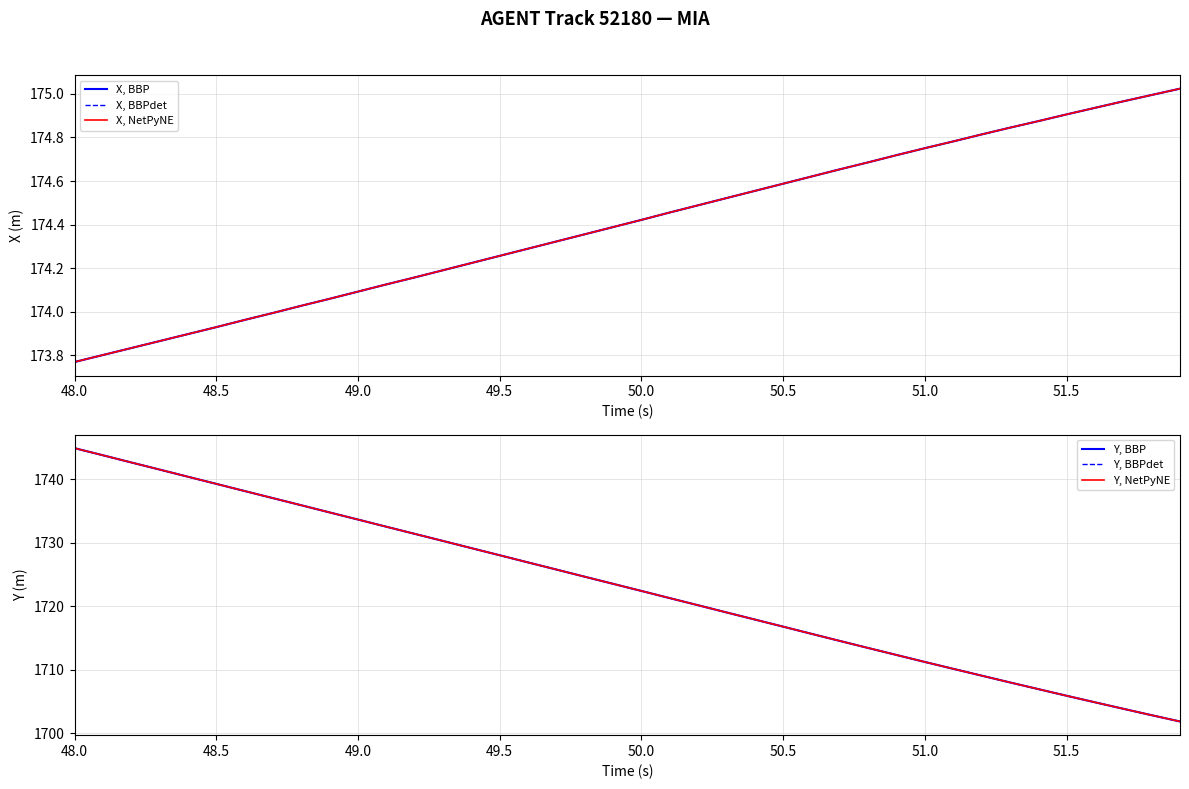

At which category is the sum across all series the highest?

48.0